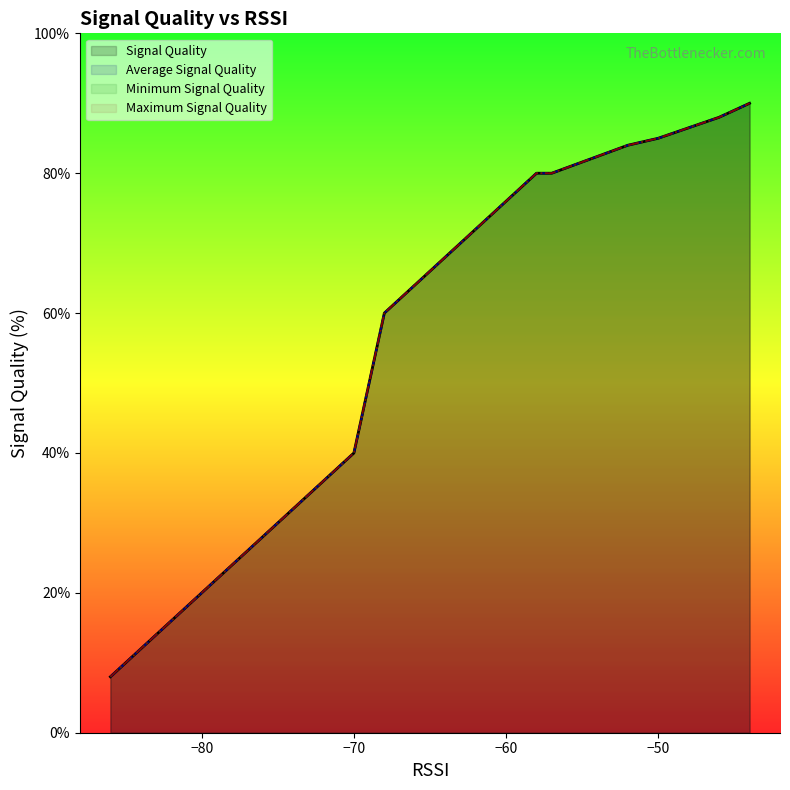

Which series changed the most between 1 and 16?

Signal Quality